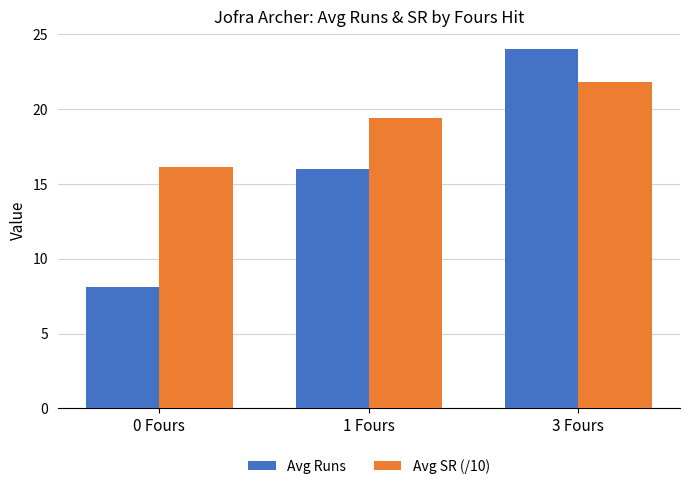

Which series has the widest spread of values?

Avg Runs